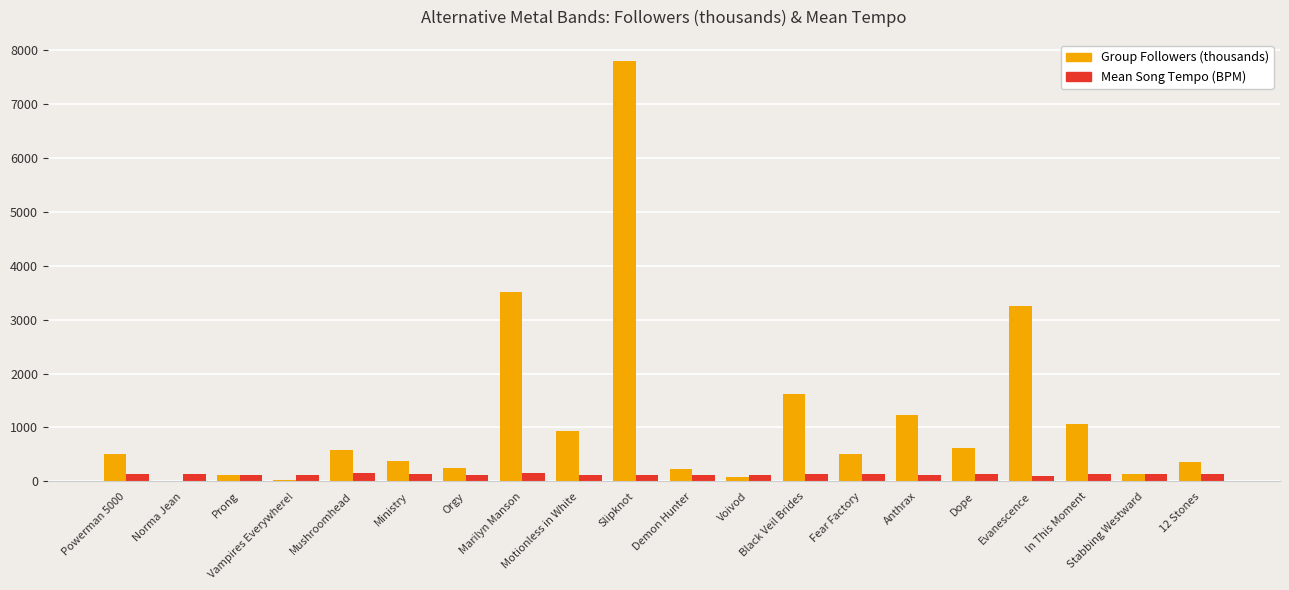

Which series has the largest total across all categories?

Group Followers (thousands)